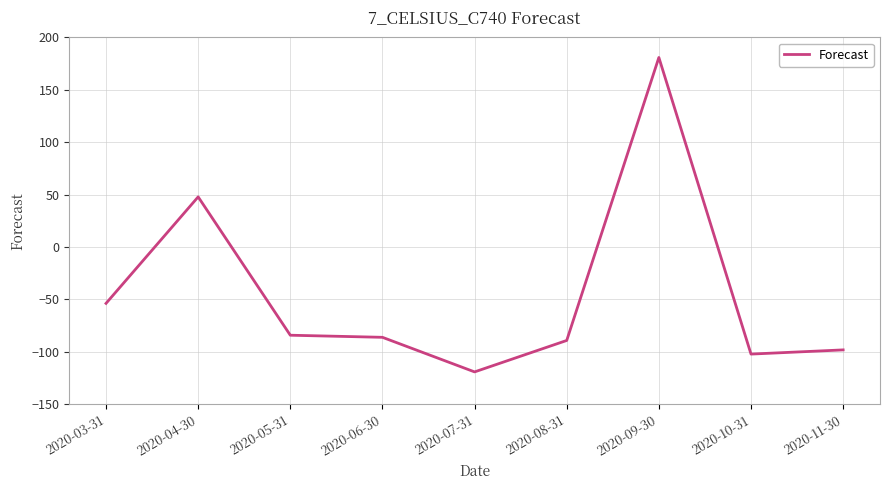

At which category does the data reach its first local peak?

2020-04-30